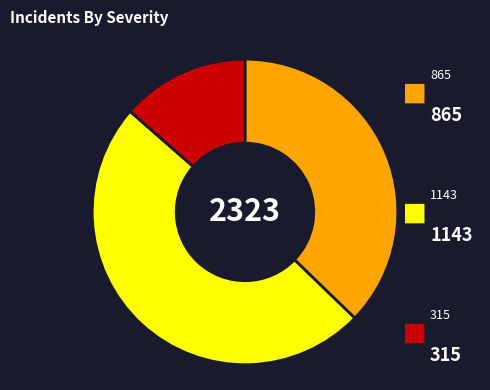

Count the number of slices in the pie.

3